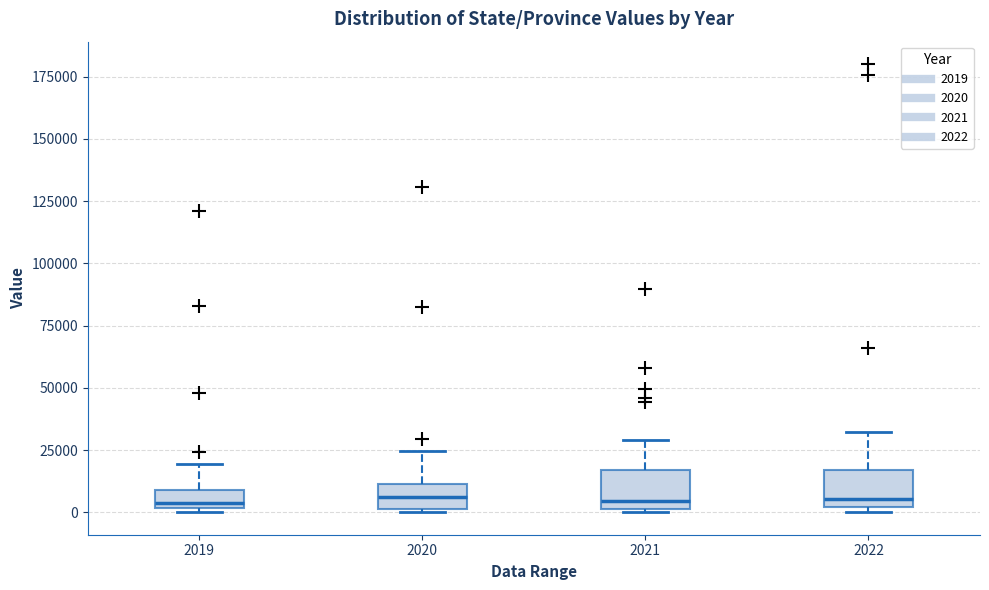

Where is the upper edge of the box at x = 2020 on the y-axis? The values are not printed on the chart, so give them approximately, as read against the axis.

10000